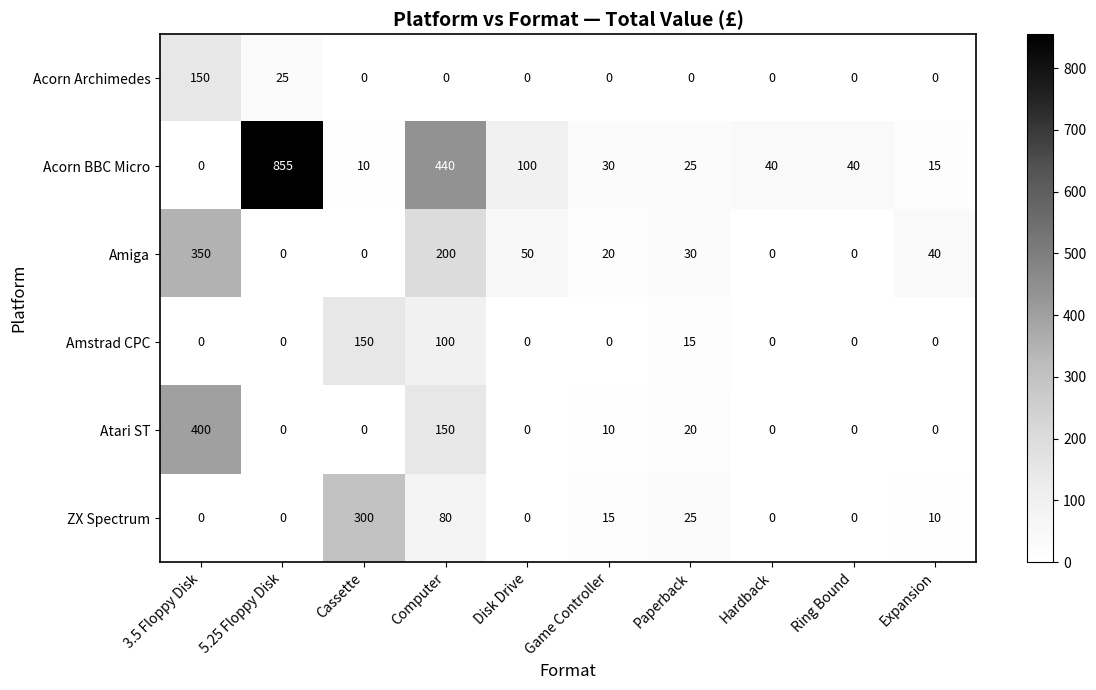

The value of Amstrad CPC at Hardback is -50. True or false?

False